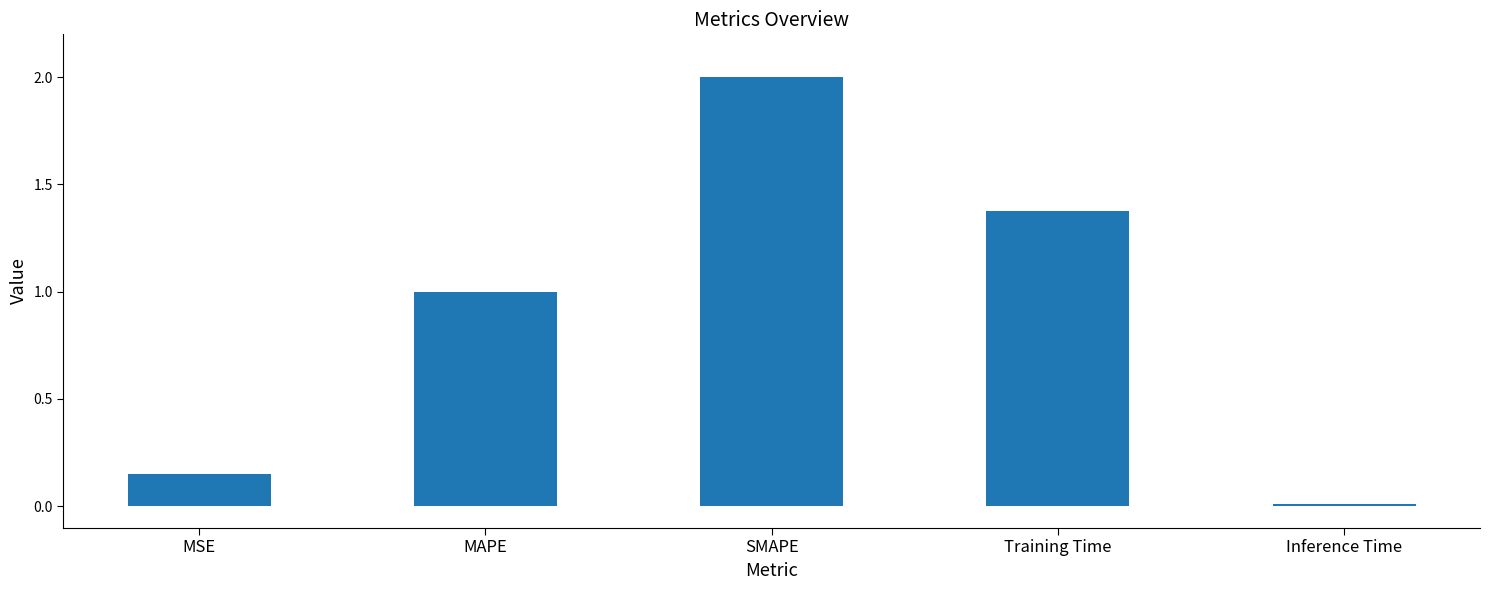

Rank the categories by value from lowest to highest.

Inference Time, MSE, MAPE, Training Time, SMAPE